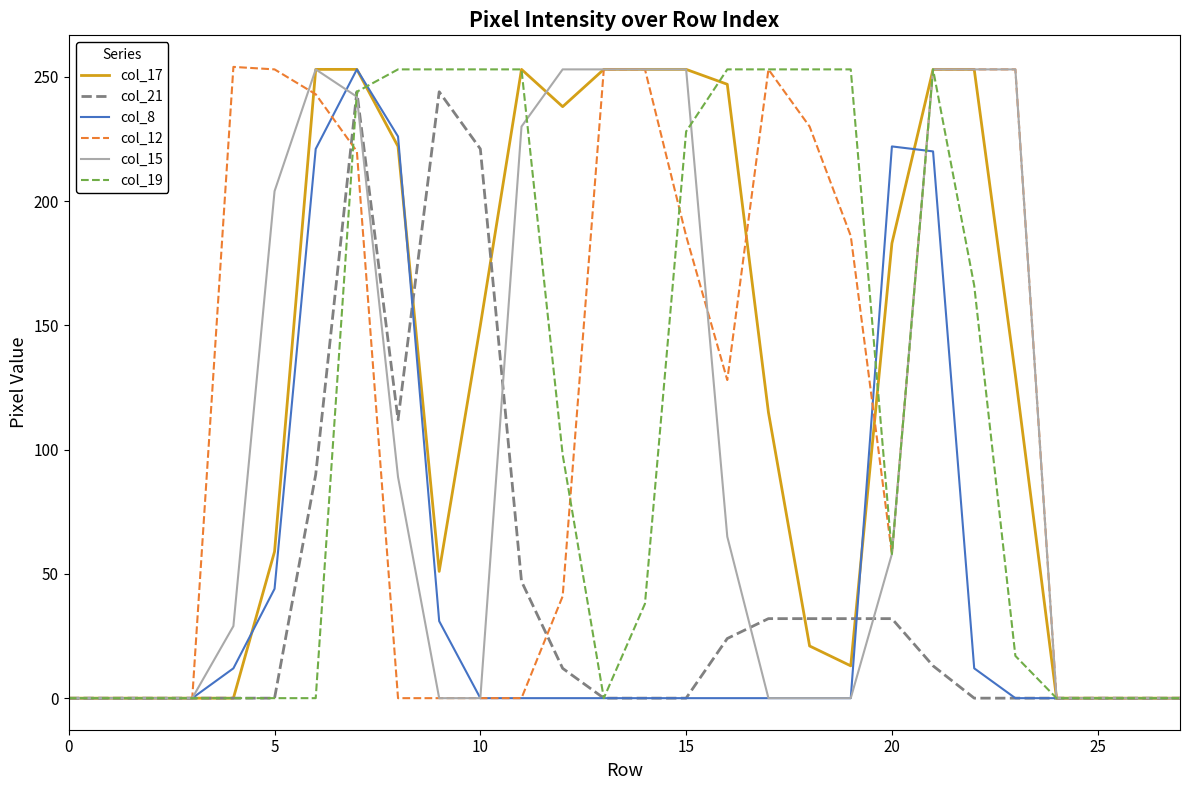

What is the highest value of the col_17 series?

253